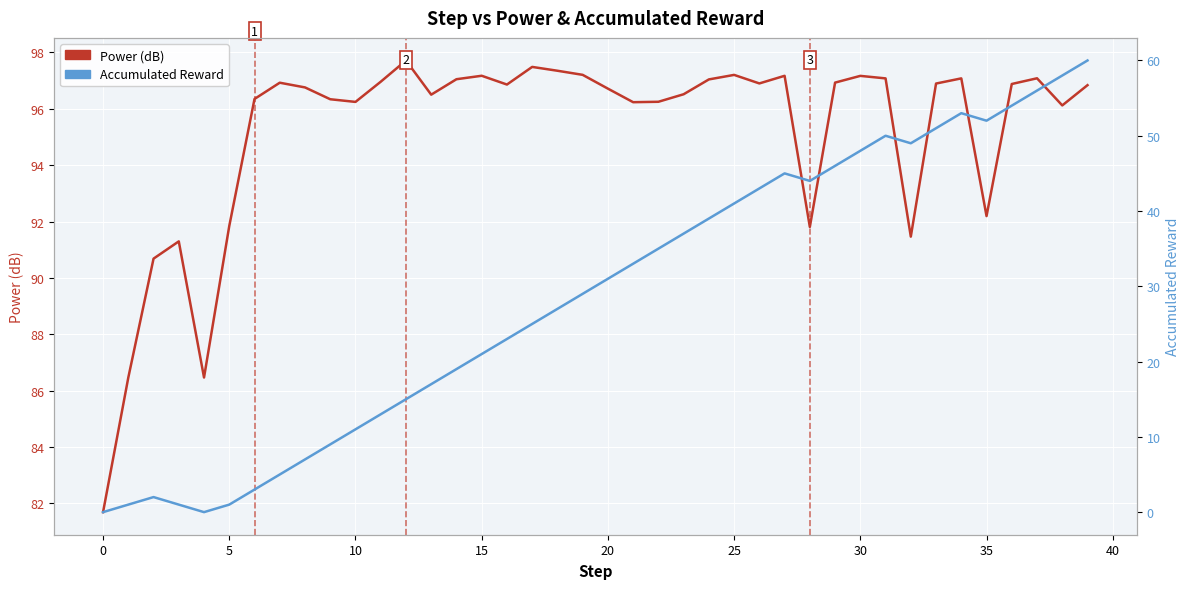

True or false: Power (dB) and Accumulated Reward cross at least once.

False